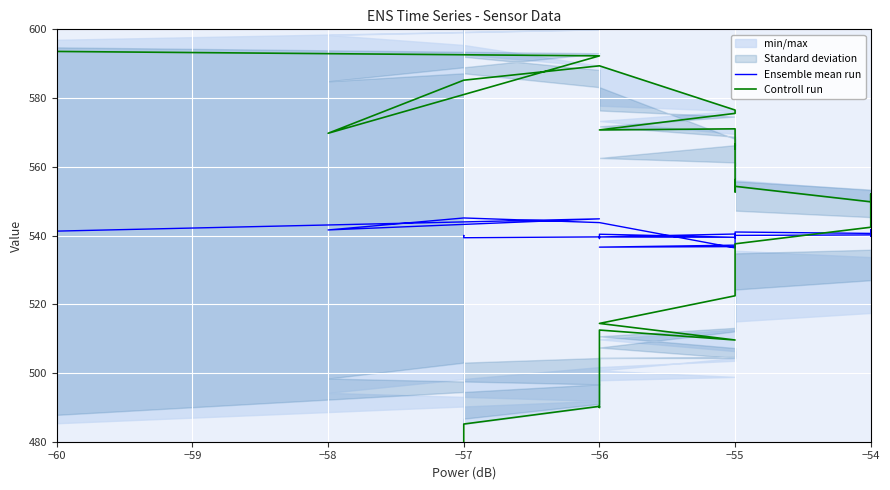

Where does the Controll run series first go above 549?

−60